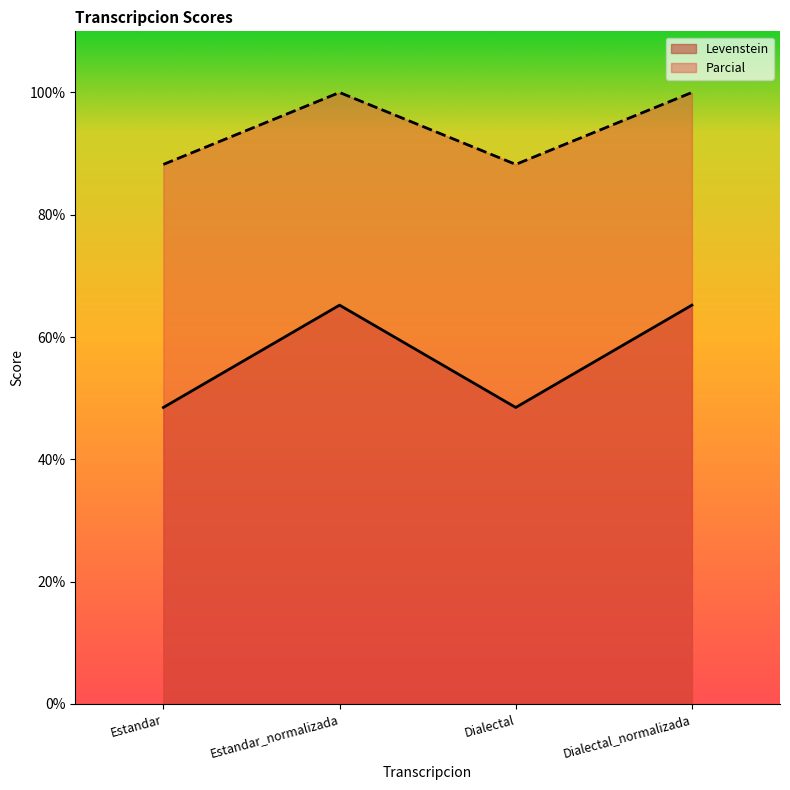

Where is the first local minimum for Parcial?

Dialectal